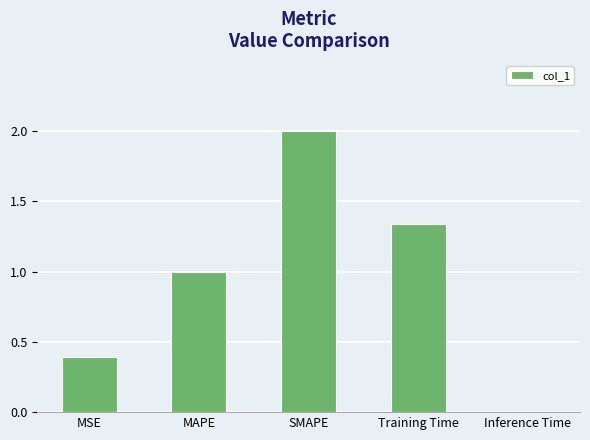

Which label corresponds to the largest value in the chart?

SMAPE